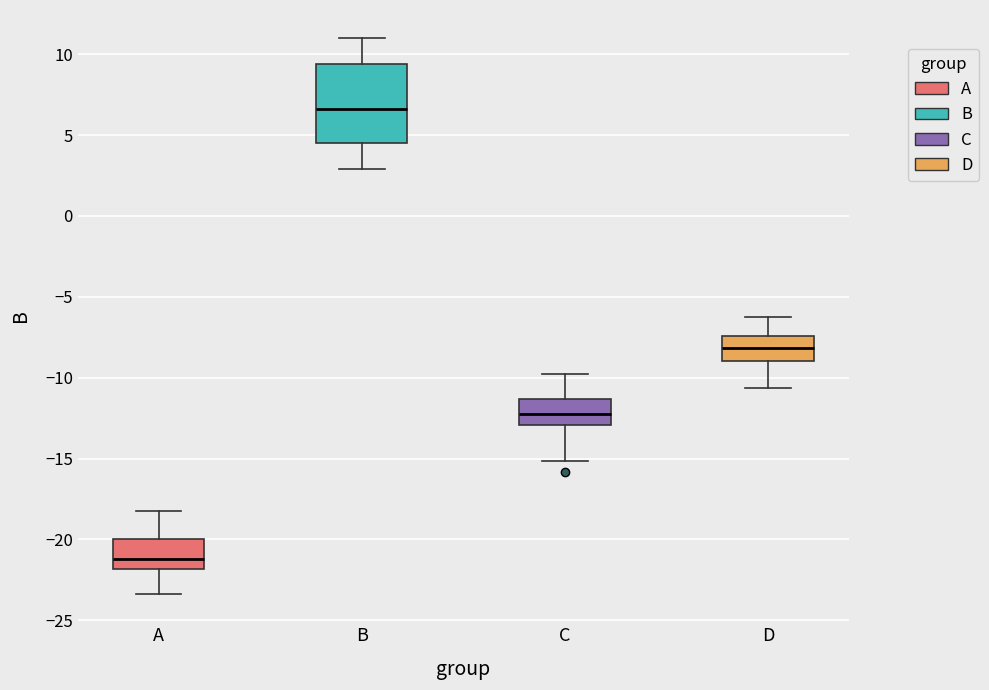

Comparing the boxes themselves (not the whiskers), which one is the tallest?

B